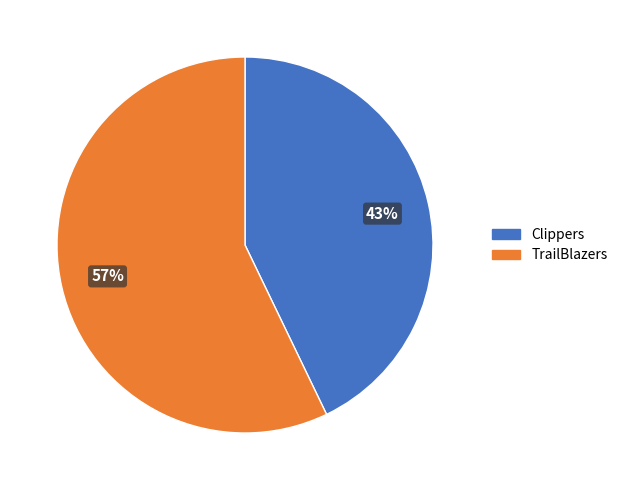

To the nearest percent, what is the average slice percentage?

50%